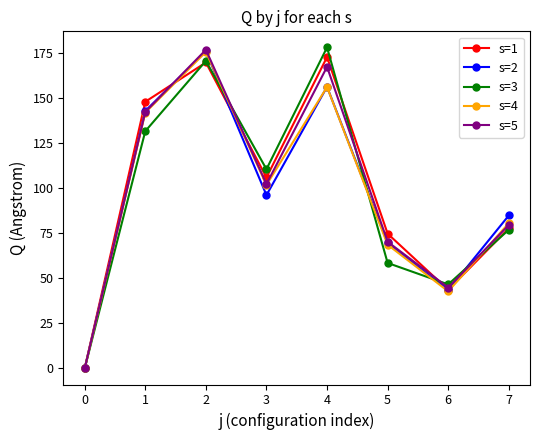

Between 4 and 6, which series saw the biggest shift?

s=3